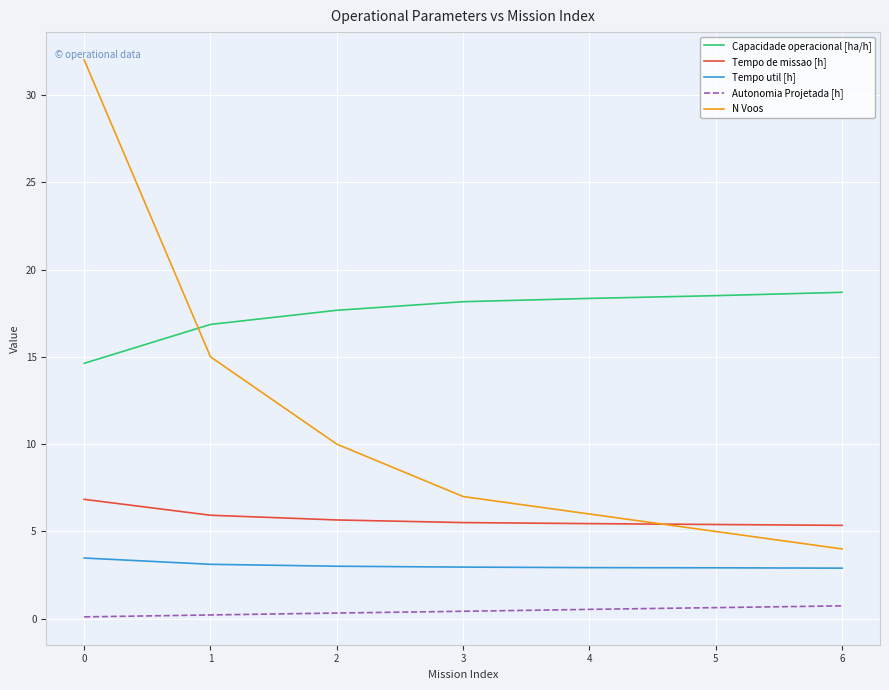

How many lines are shown in the chart?

5